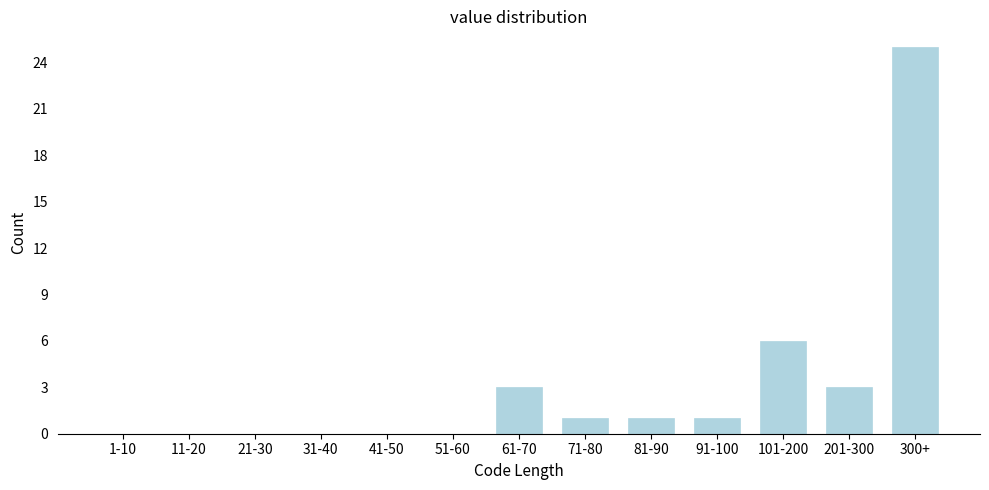

Reading left to right, extract all data points from this chart.

1-10=0	11-20=0	21-30=0	31-40=0	41-50=0	51-60=0	61-70=3	71-80=1	81-90=1	91-100=1	101-200=6	201-300=3	300+=25